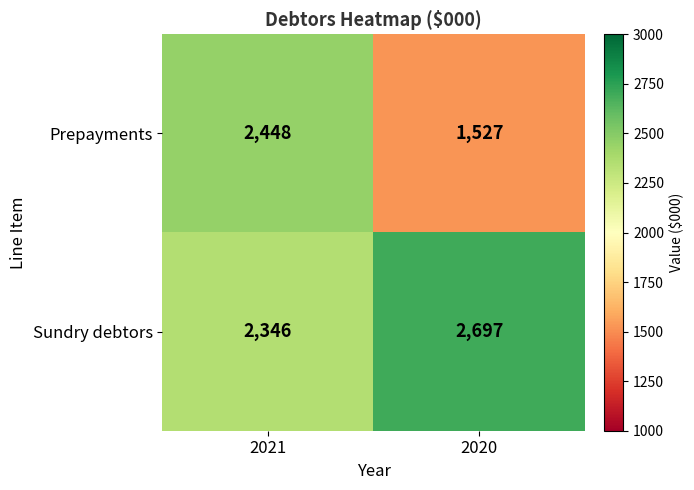

The Sundry debtors series shows 2697 at 2020. True or false?

True